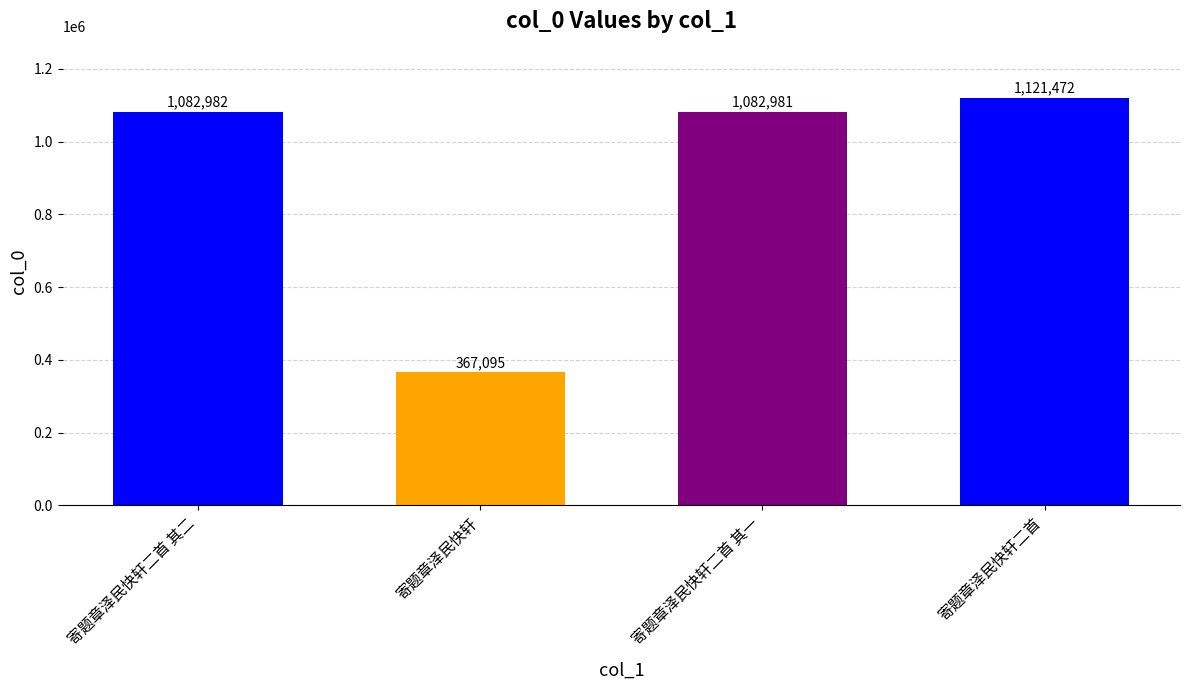

Which label corresponds to the smallest value in the chart?

寄题章泽民快轩